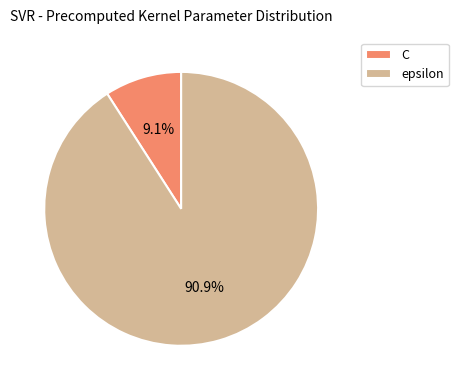

Is the sum of epsilon and C greater than half?

Yes